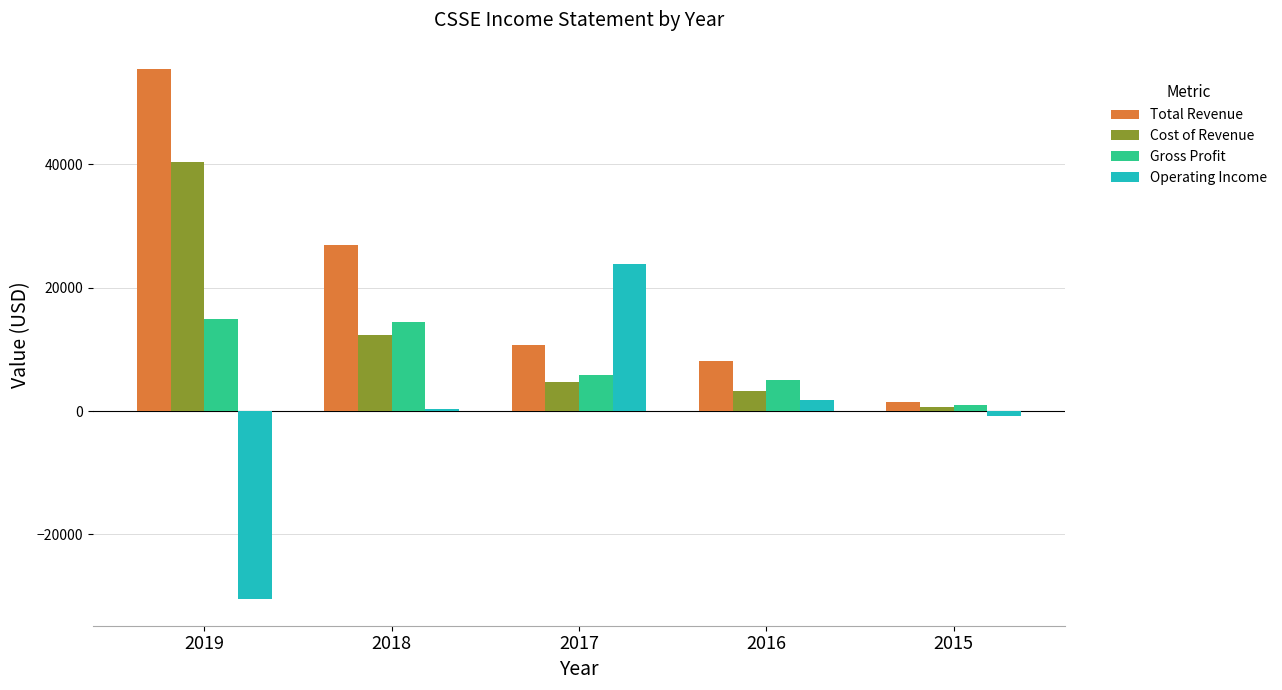

Rank the series by their average value, from highest to lowest.

Total Revenue, Cost of Revenue, Gross Profit, Operating Income